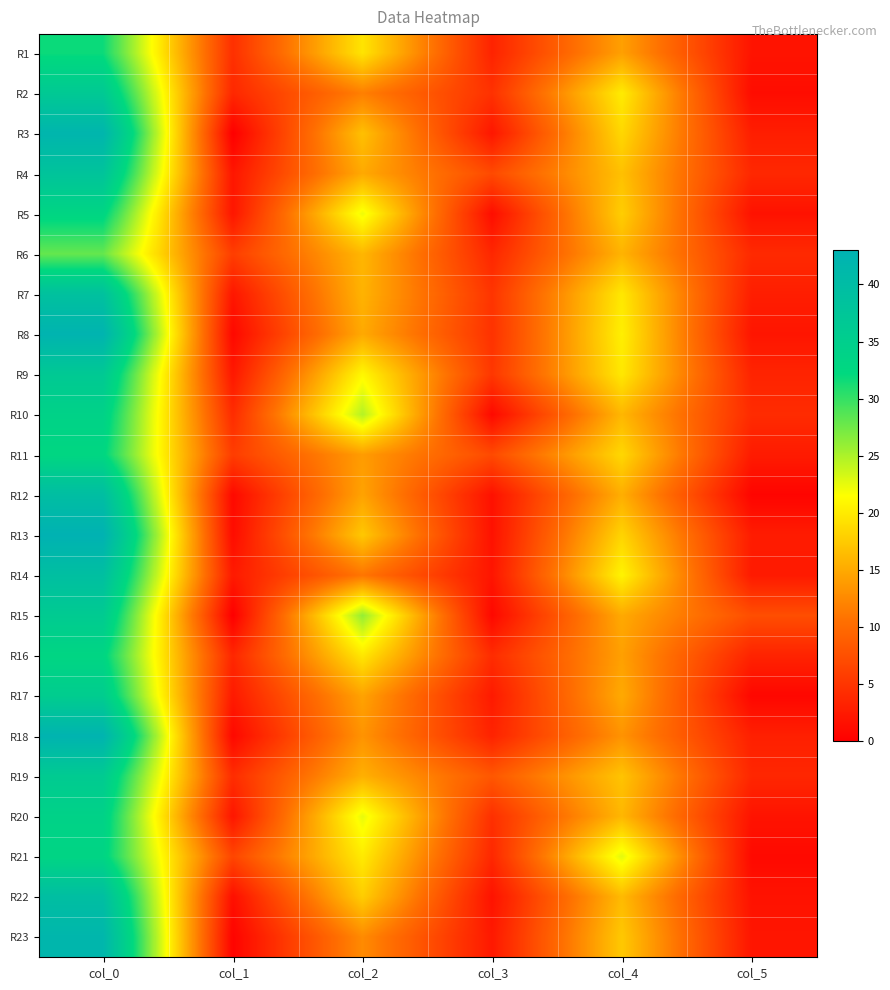

Reading left to right, extract all data points from this chart.

R1: col_0=31.8	col_1=4.5	col_2=19.5	col_3=3.4	col_4=14.2	col_5=1.9
R2: col_0=36.5	col_1=3.8	col_2=11.8	col_3=4.7	col_4=20.0	col_5=1.2
R3: col_0=42.0	col_1=0.0	col_2=16.8	col_3=2.2	col_4=18.5	col_5=2.9
R4: col_0=38.0	col_1=2.1	col_2=15.0	col_3=7.0	col_4=16.8	col_5=3.8
R5: col_0=33.0	col_1=2.1	col_2=22.2	col_3=1.3	col_4=17.8	col_5=1.8
R6: col_0=28.0	col_1=5.9	col_2=16.0	col_3=3.7	col_4=15.8	col_5=4.0
R7: col_0=38.8	col_1=2.2	col_2=15.8	col_3=5.0	col_4=19.8	col_5=2.9
R8: col_0=42.5	col_1=0.9	col_2=15.0	col_3=4.7	col_4=20.3	col_5=2.0
R9: col_0=36.5	col_1=2.3	col_2=21.0	col_3=5.2	col_4=19.8	col_5=3.4
R10: col_0=34.0	col_1=4.2	col_2=24.7	col_3=0.9	col_4=16.0	col_5=4.1
R11: col_0=32.8	col_1=5.8	col_2=14.0	col_3=7.0	col_4=18.5	col_5=2.6
R12: col_0=39.7	col_1=0.9	col_2=14.5	col_3=1.7	col_4=15.3	col_5=0.5
R13: col_0=43.0	col_1=1.2	col_2=17.3	col_3=1.7	col_4=18.2	col_5=2.7
R14: col_0=39.3	col_1=2.5	col_2=11.0	col_3=2.0	col_4=20.7	col_5=2.5
R15: col_0=36.0	col_1=0.0	col_2=26.0	col_3=0.8	col_4=15.0	col_5=7.3
R16: col_0=33.0	col_1=3.7	col_2=19.8	col_3=4.2	col_4=14.2	col_5=3.3
R17: col_0=35.5	col_1=2.5	col_2=14.5	col_3=2.5	col_4=15.0	col_5=0.7
R18: col_0=42.5	col_1=0.9	col_2=13.3	col_3=3.3	col_4=13.2	col_5=3.0
R19: col_0=36.0	col_1=4.2	col_2=15.5	col_3=8.2	col_4=17.0	col_5=3.7
R20: col_0=34.0	col_1=2.1	col_2=22.5	col_3=4.5	col_4=16.0	col_5=1.9
R21: col_0=33.2	col_1=6.6	col_2=20.0	col_3=3.7	col_4=22.7	col_5=0.9
R22: col_0=39.5	col_1=1.5	col_2=17.8	col_3=1.8	col_4=16.2	col_5=1.8
R23: col_0=41.8	col_1=0.4	col_2=12.7	col_3=2.4	col_4=17.3	col_5=2.0